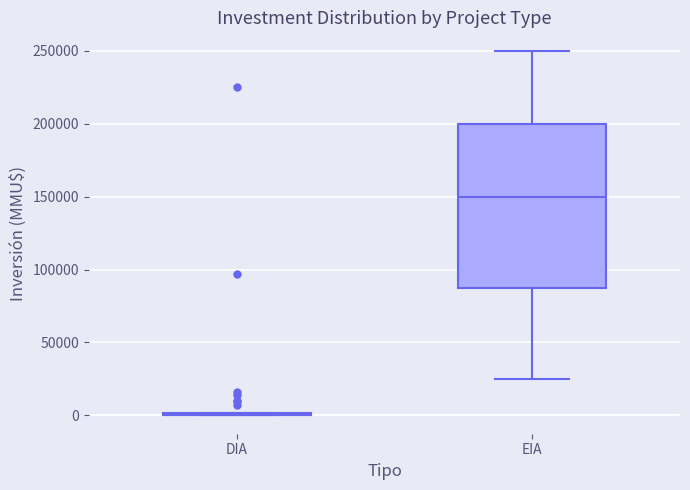

Where is the lower edge of the box for EIA on the y-axis? The values are not printed on the chart, so give them approximately, as read against the axis.

90000